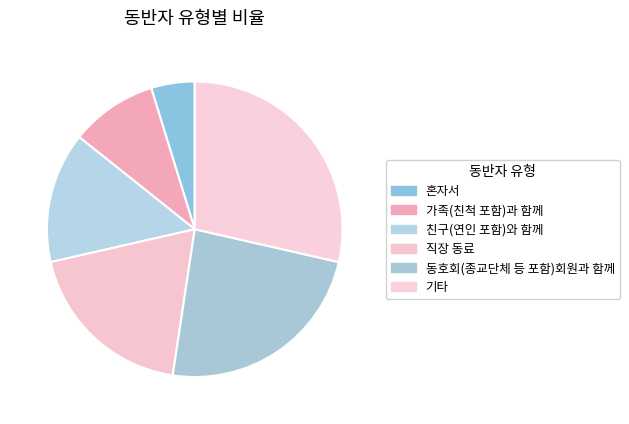

Does 가족(친척 포함)과 함께 represent more than half of the total?

No